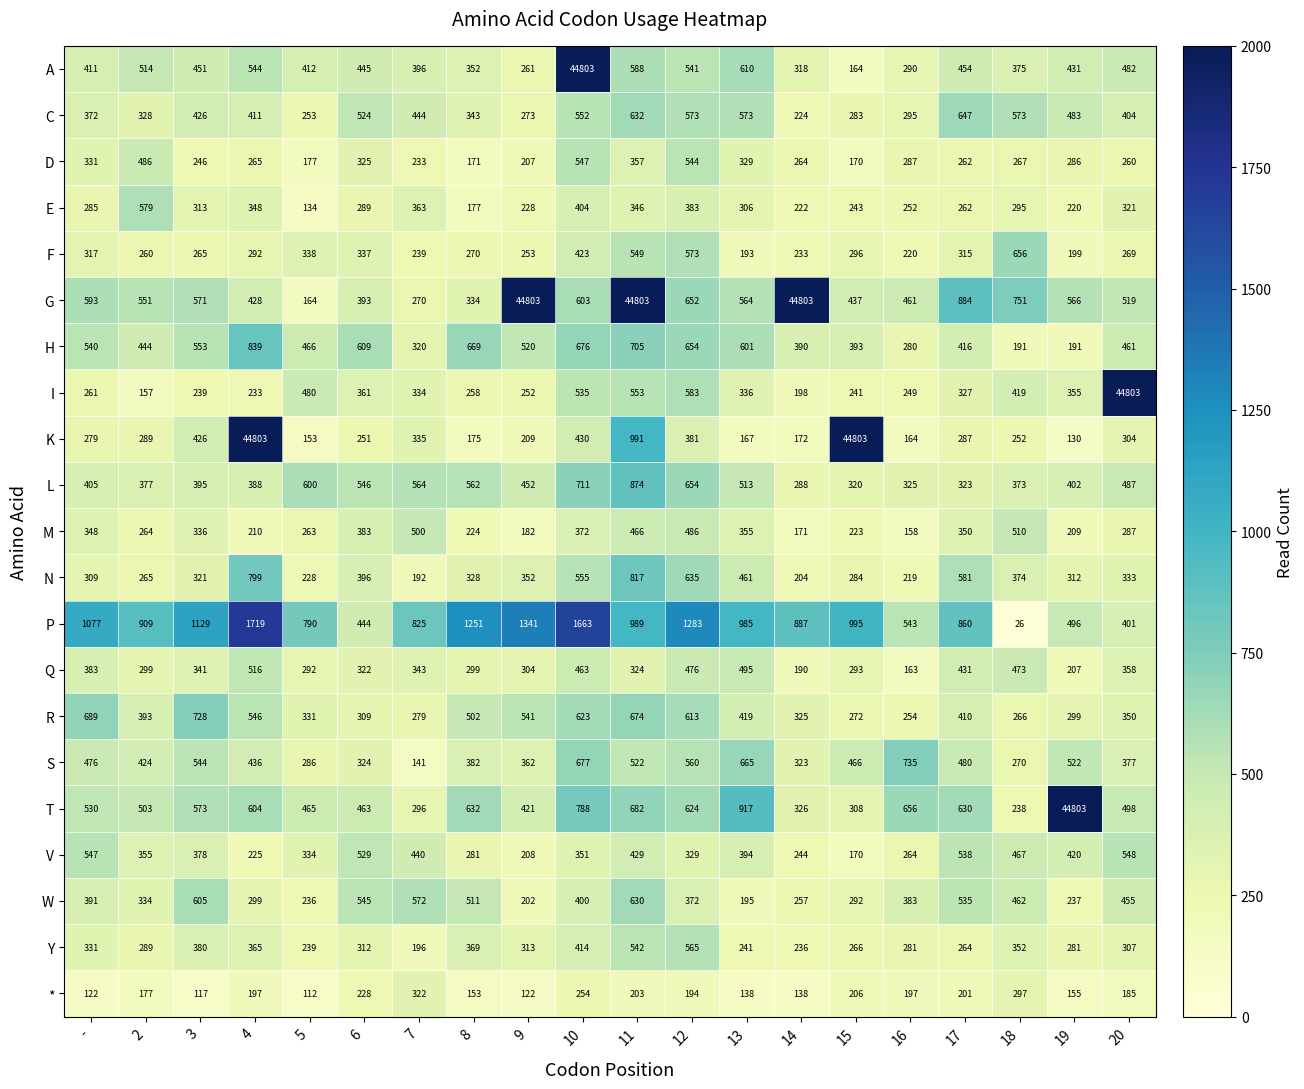

What is the difference between the second highest and second lowest values in the Y series?

306